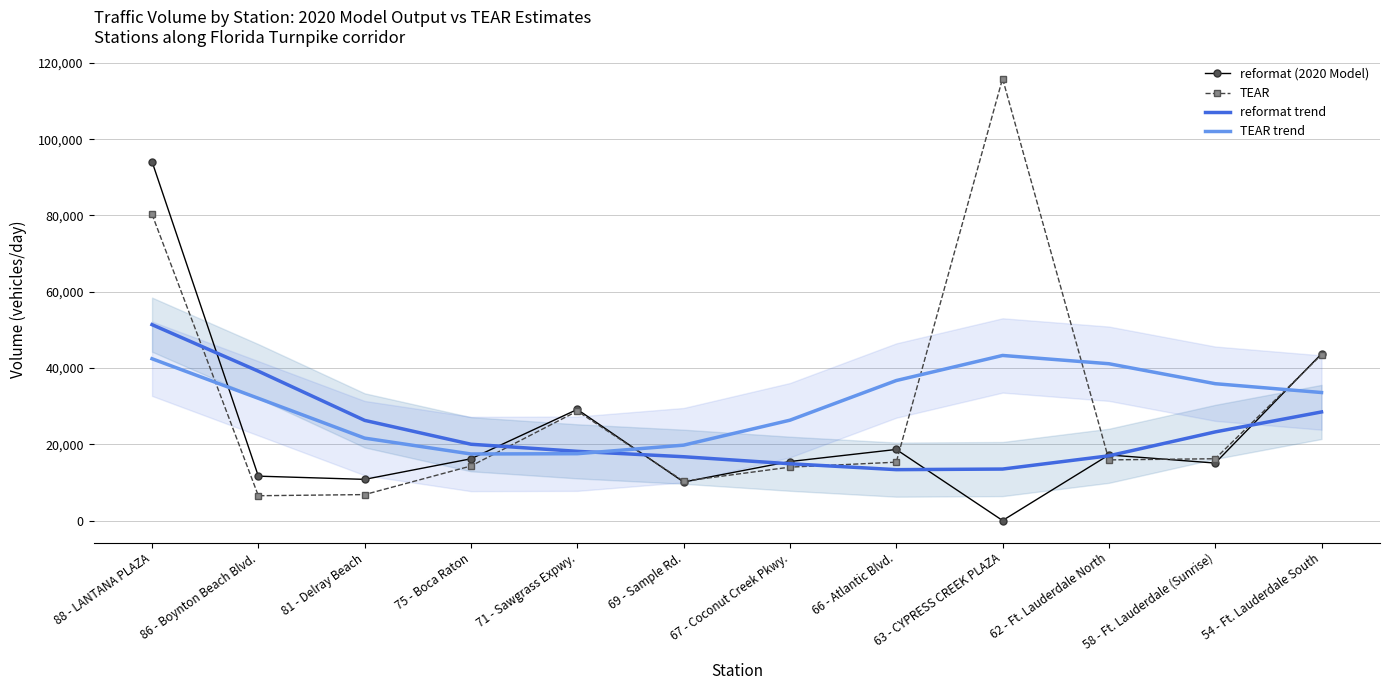

At which category does the chart reach its peak across all series?

63 - CYPRESS CREEK PLAZA